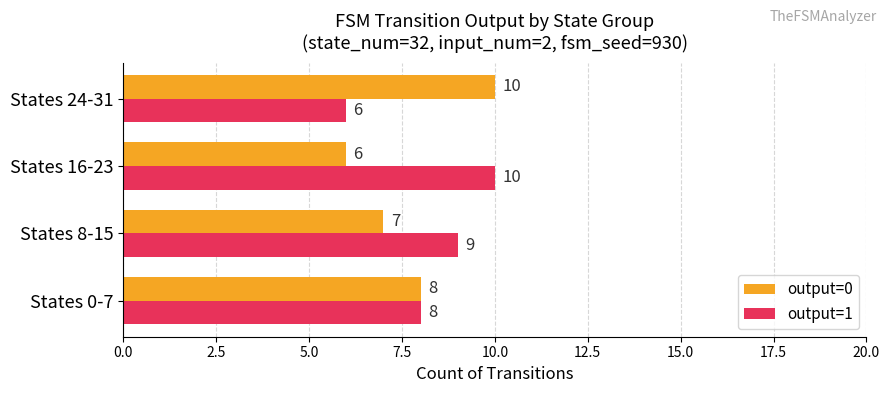

Count the output=0 values in the range 7 to 10.

3